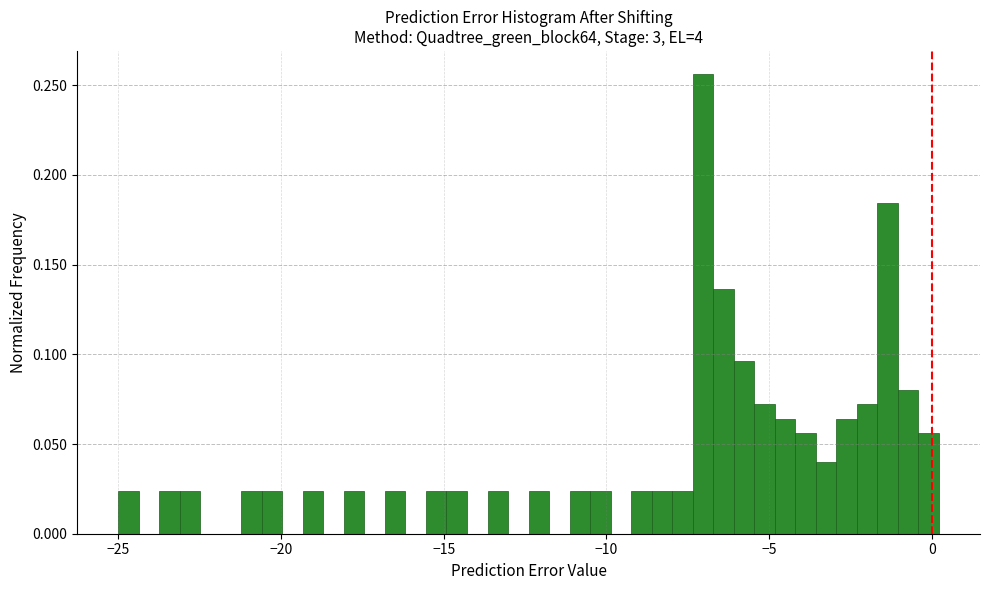

Read against the x-axis, roughly where is the centre of the tallest bar?

-7.0